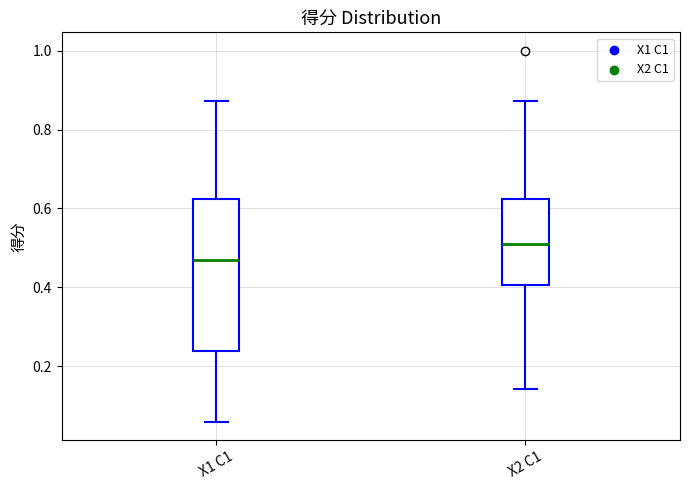

Which box's median line is the highest?

X2 C1